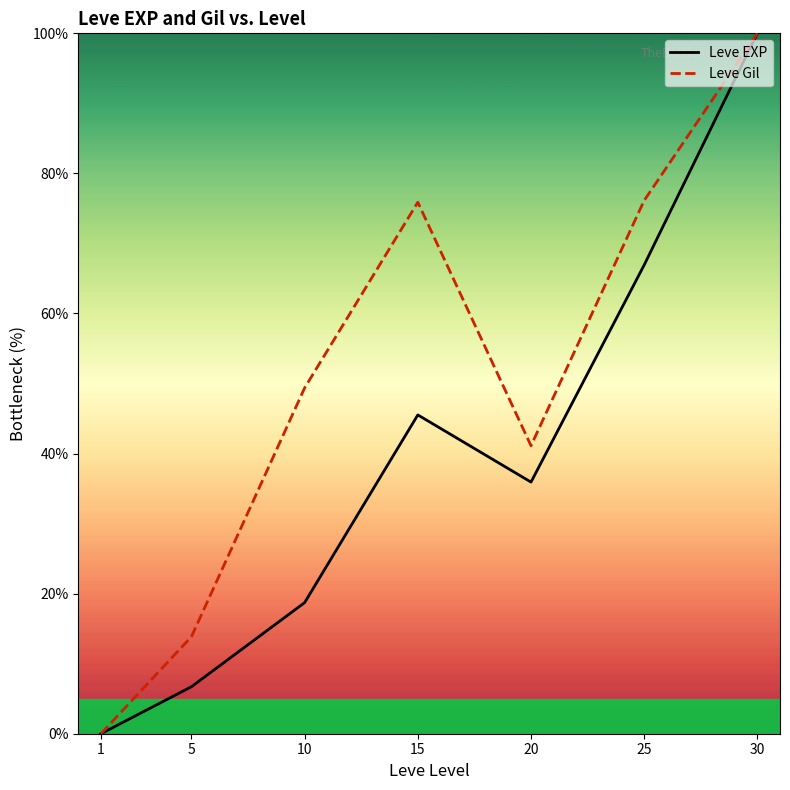

Where is the first local maximum for Leve EXP?

15